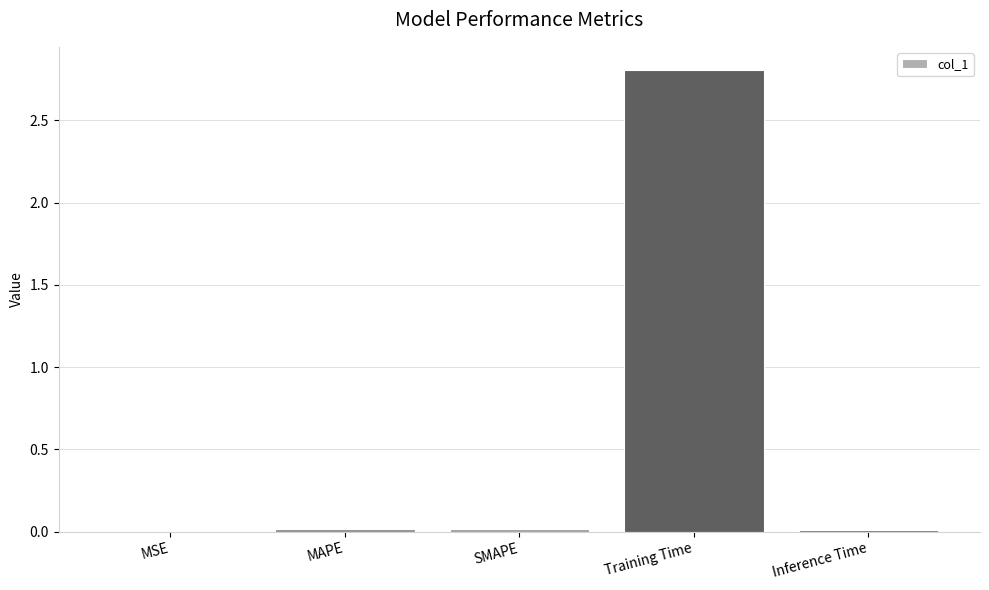

What is the maximum value shown in the chart?

2.8